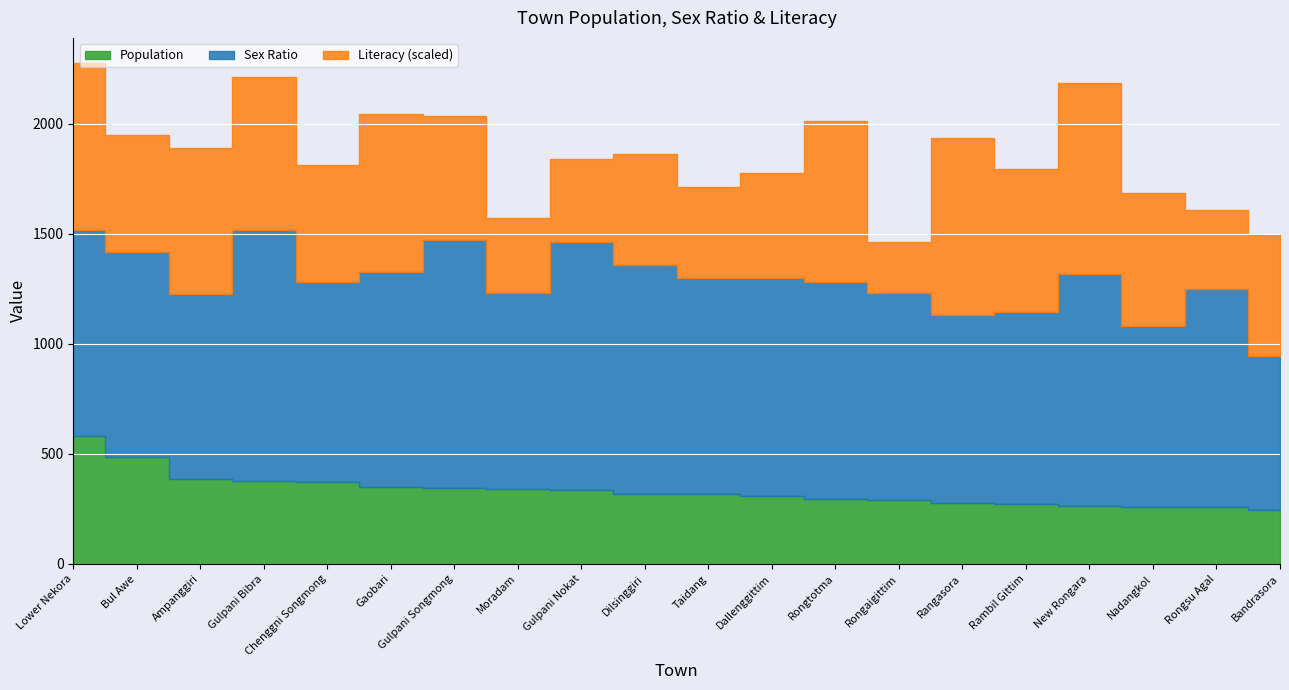

True or false: Population has a value of 485 at Bul Awe.

True